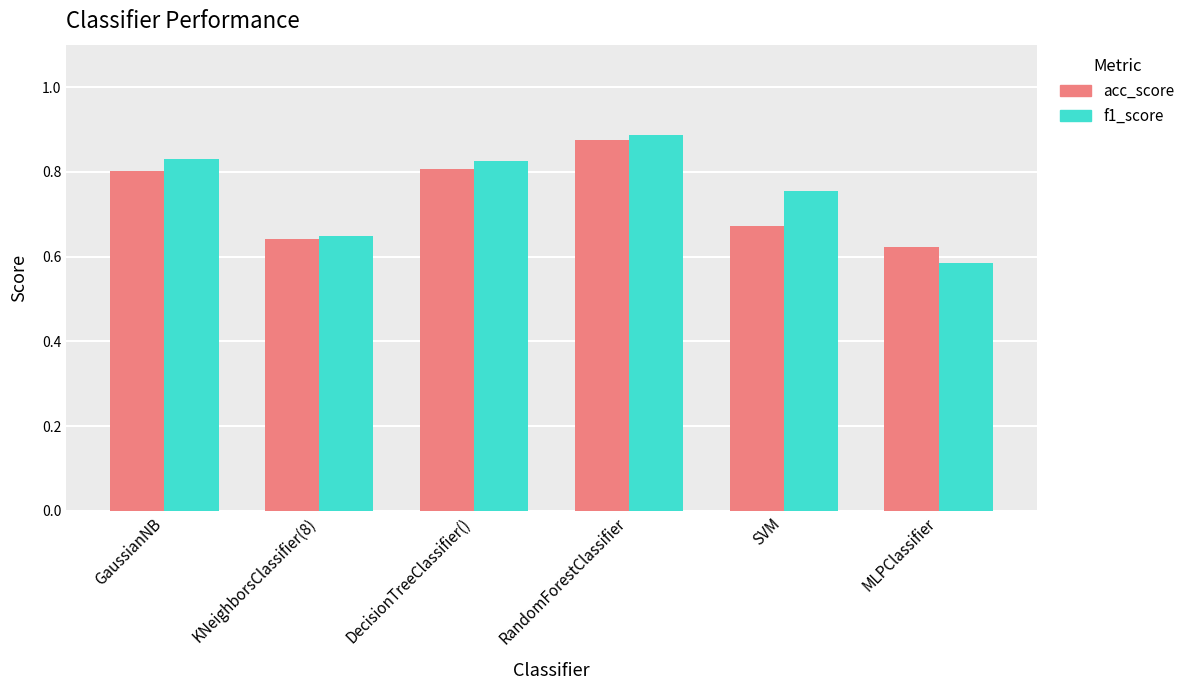

How many distinct data groups are displayed?

2